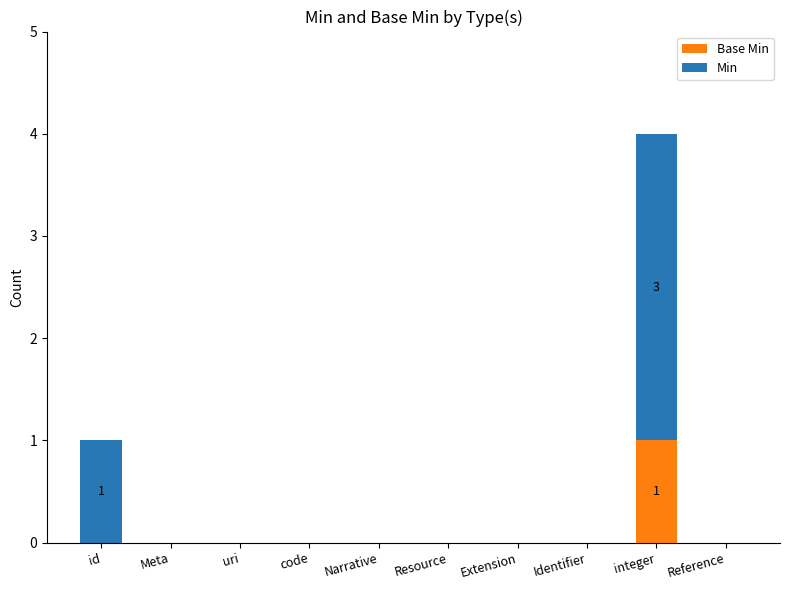

Between Meta and integer, which series saw the biggest shift?

Min